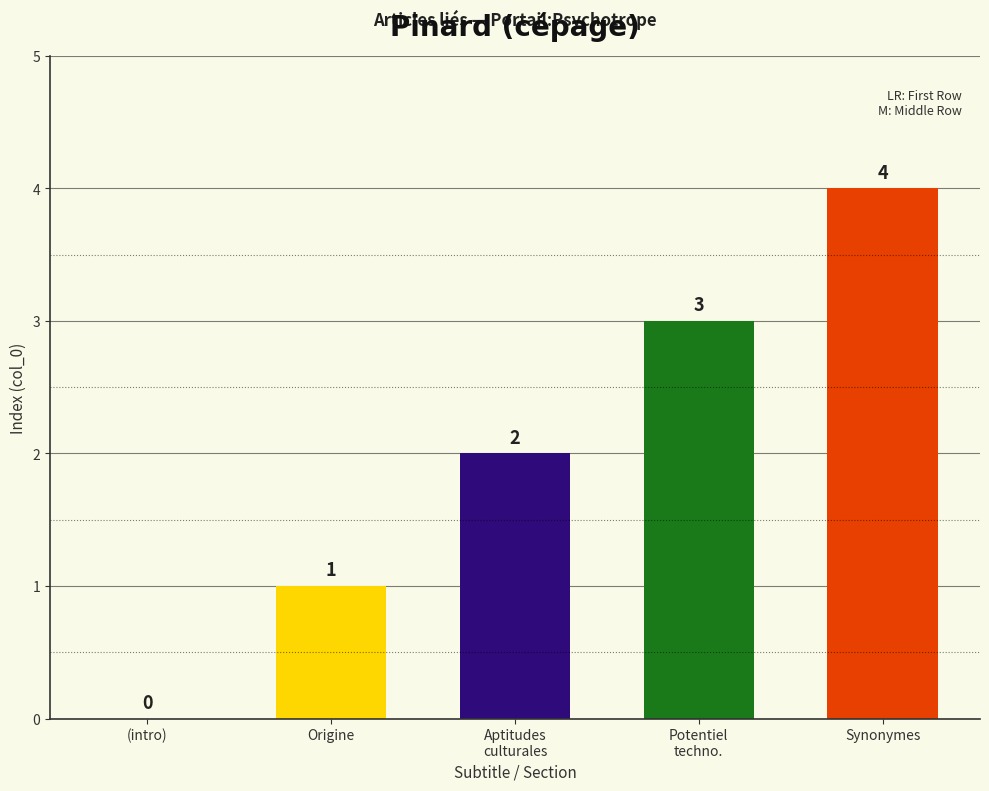

What is the ratio of the value at Synonymes to the value at Origine?

4.0